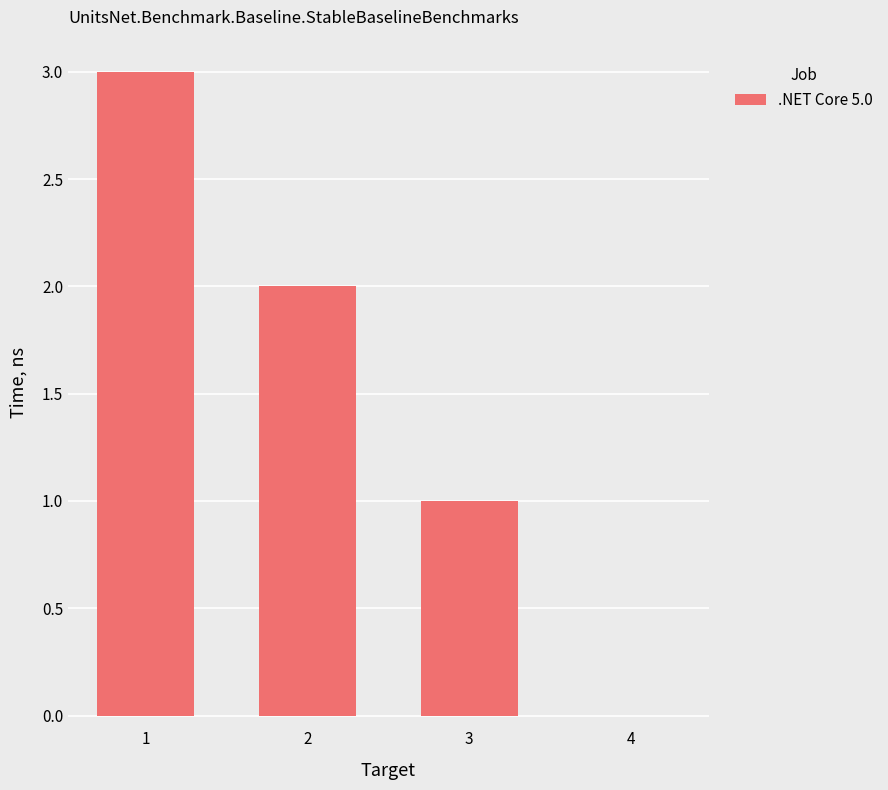

What is the greatest value displayed?

3